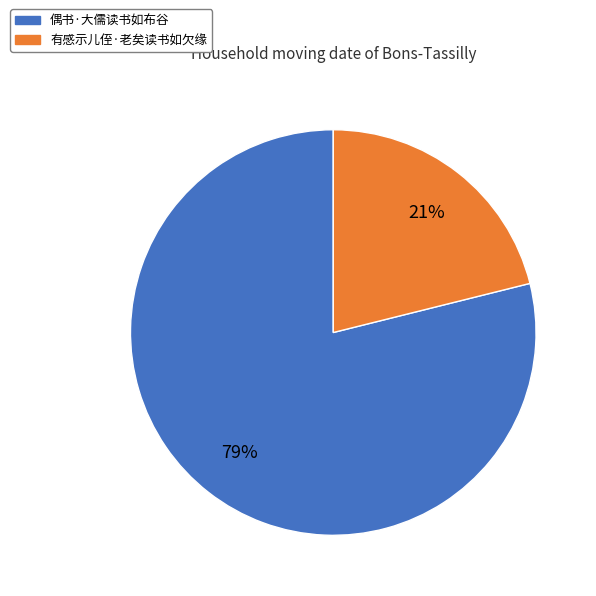

What is the largest slice in the pie chart?

偶书·大儒读书如布谷